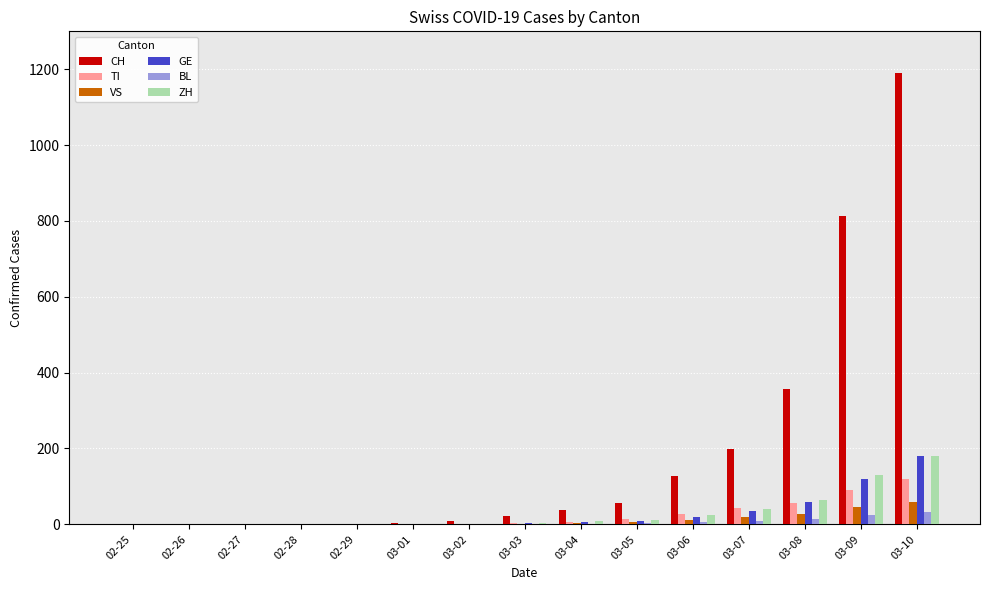

At which category is the sum across all series the highest?

03-10